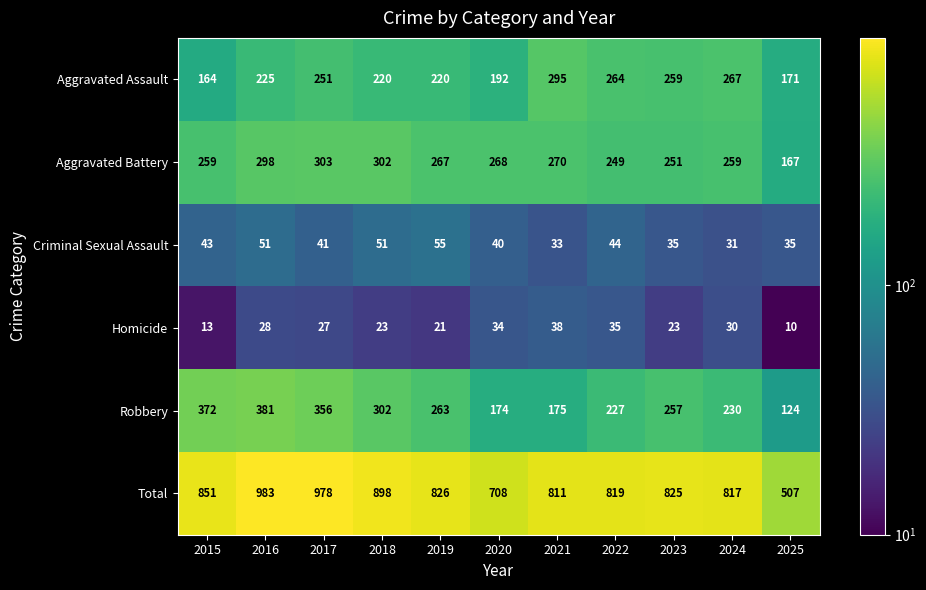

What is the difference between the maximum and minimum values in the Criminal Sexual Assault series?

24